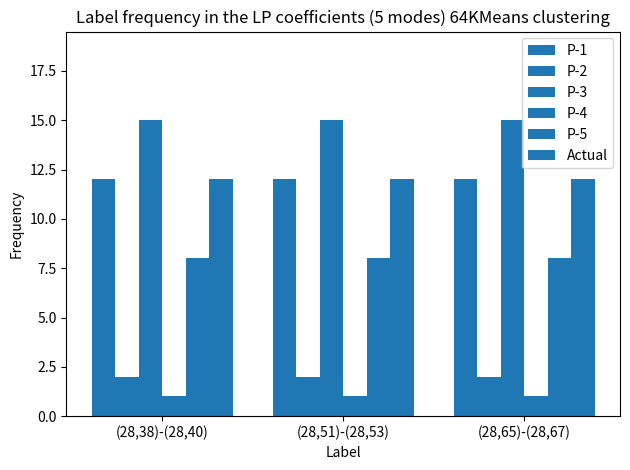

The value of P-2 at (28,38)-(28,40) is 1. True or false?

False